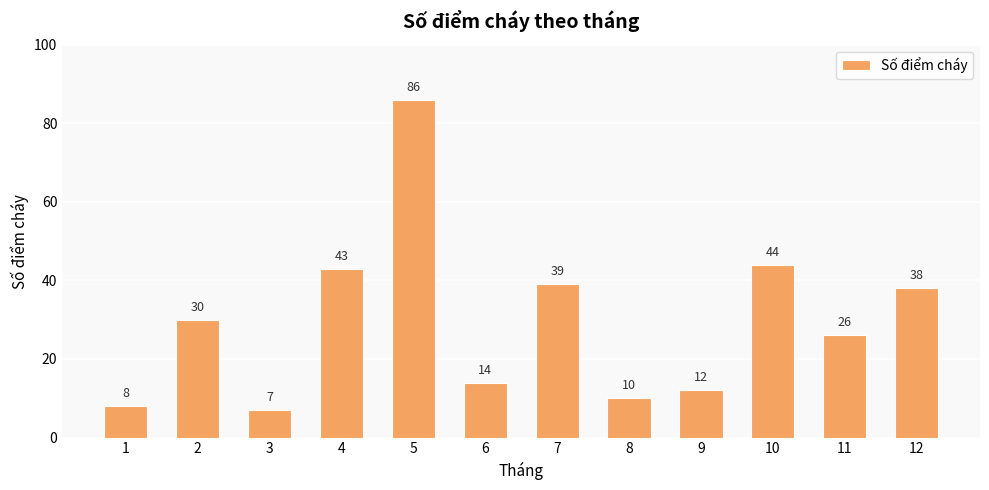

What is the difference between the values at 2 and 6?

16